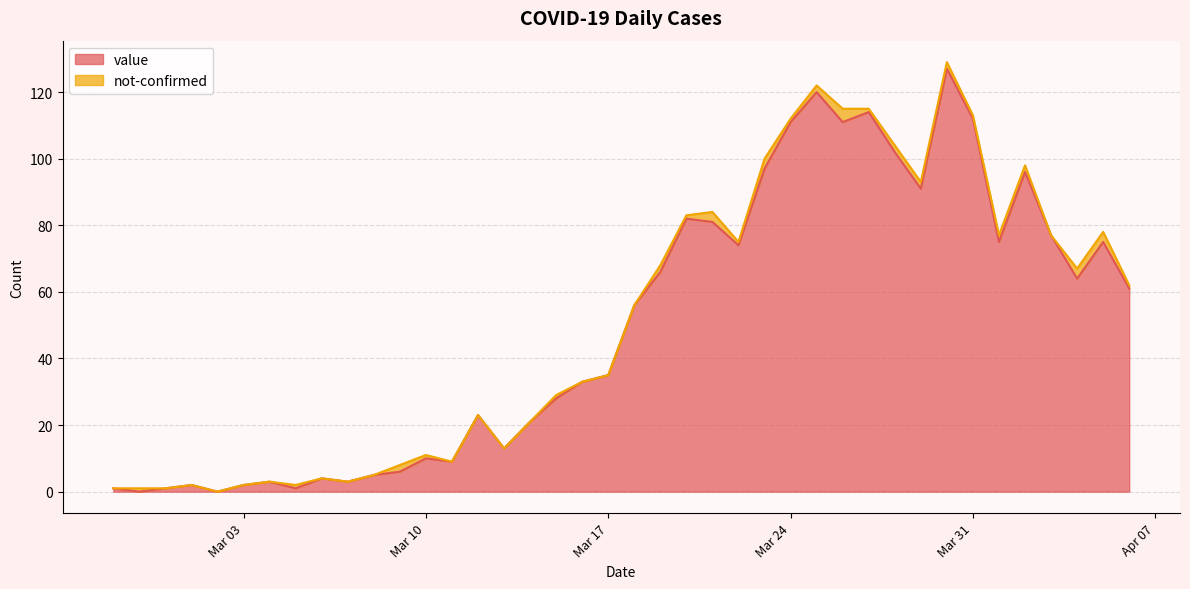

What is the highest value of the value series?

127